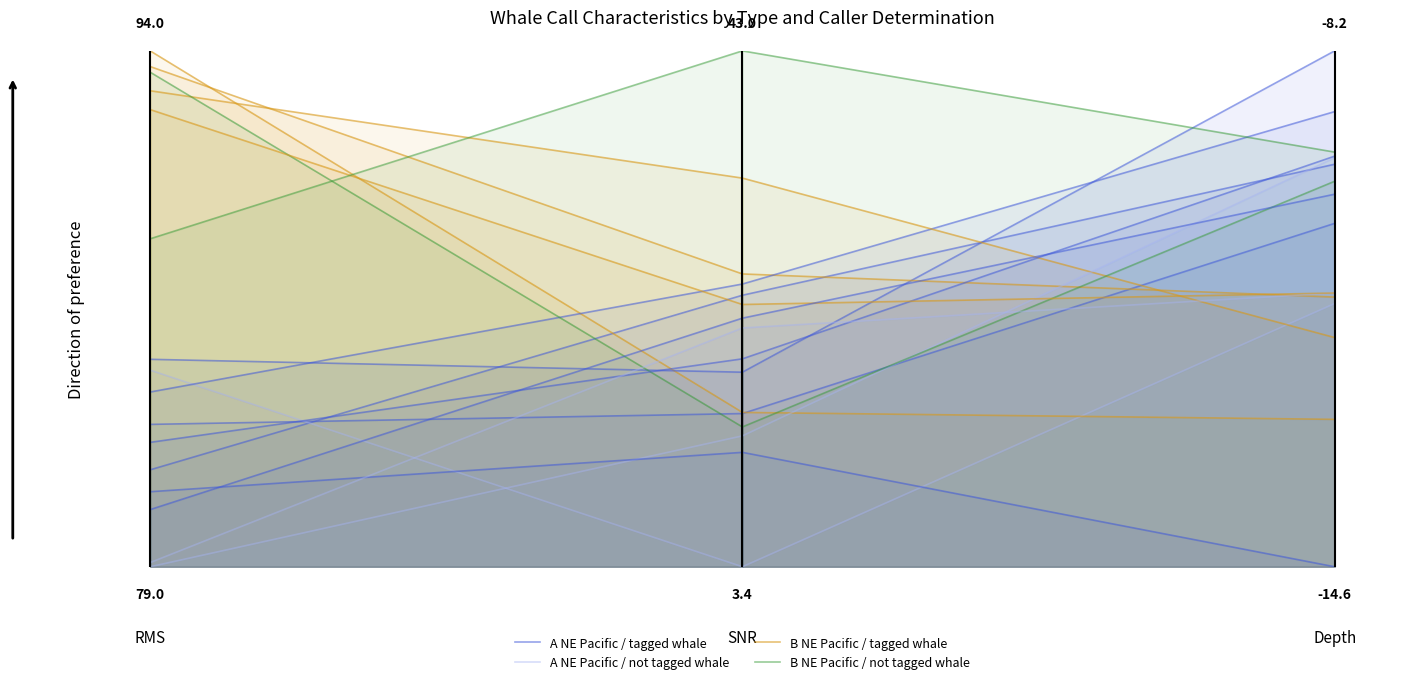

How many series are shown in this chart?

4